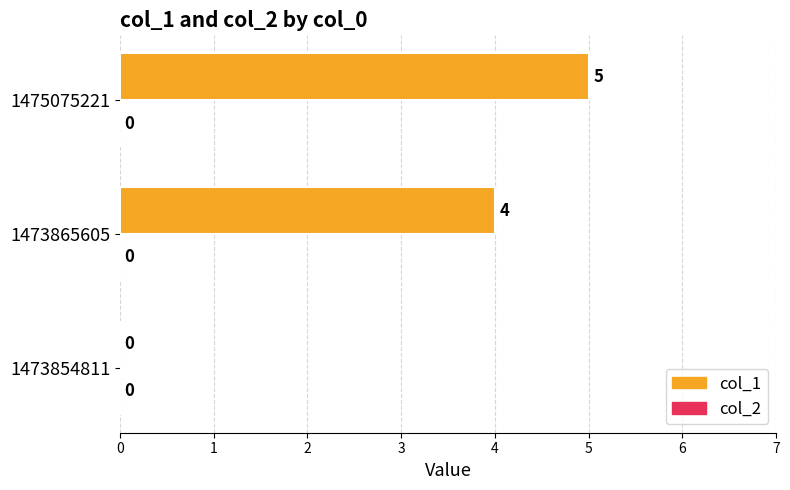

What is the change in value from 1473854811 to 1475075221?

+5